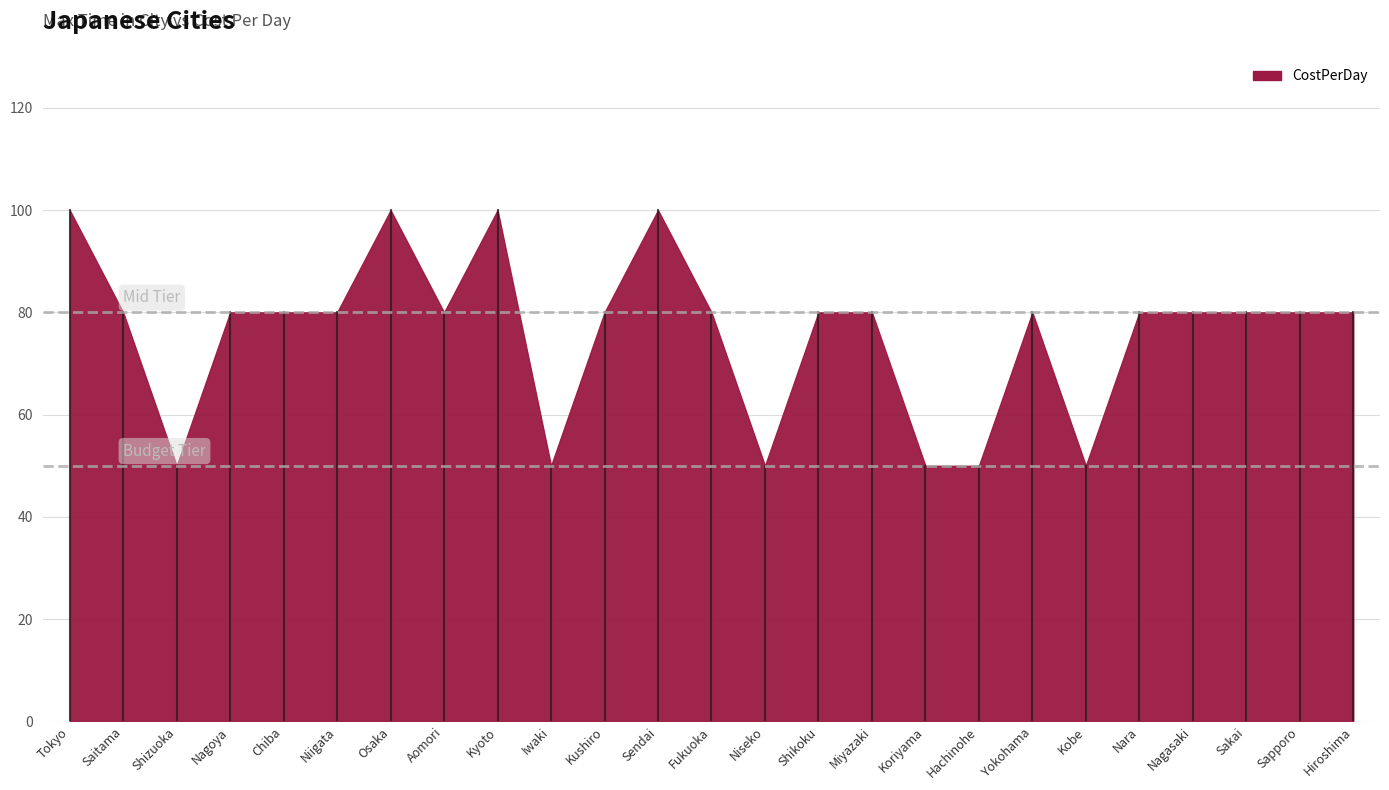

Where does the data first go above 80?

Tokyo